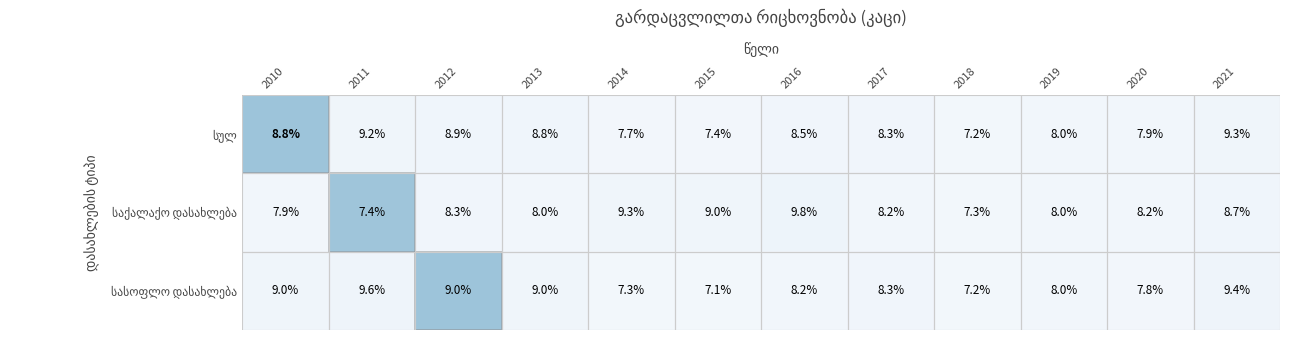

Which label corresponds to the smallest value in the chart?

2015